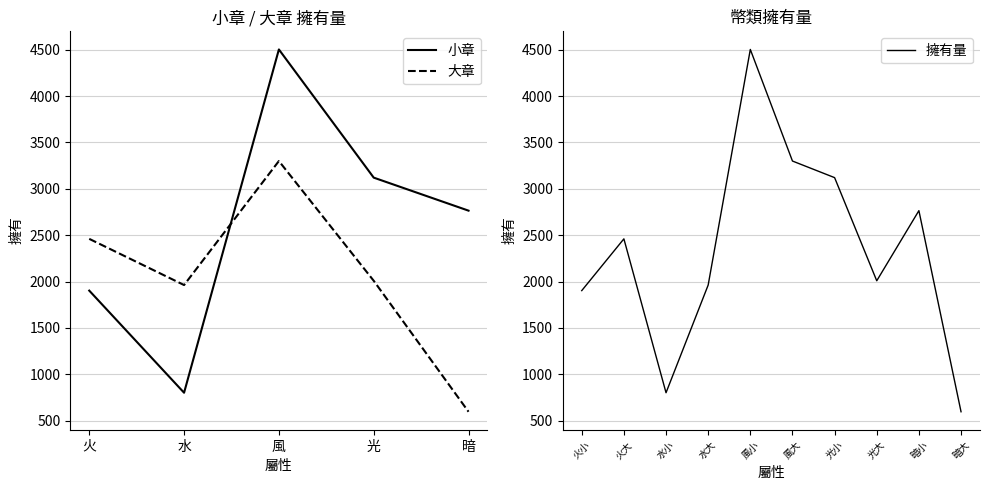

True or false: 大章 and 小章 cross at least once.

True